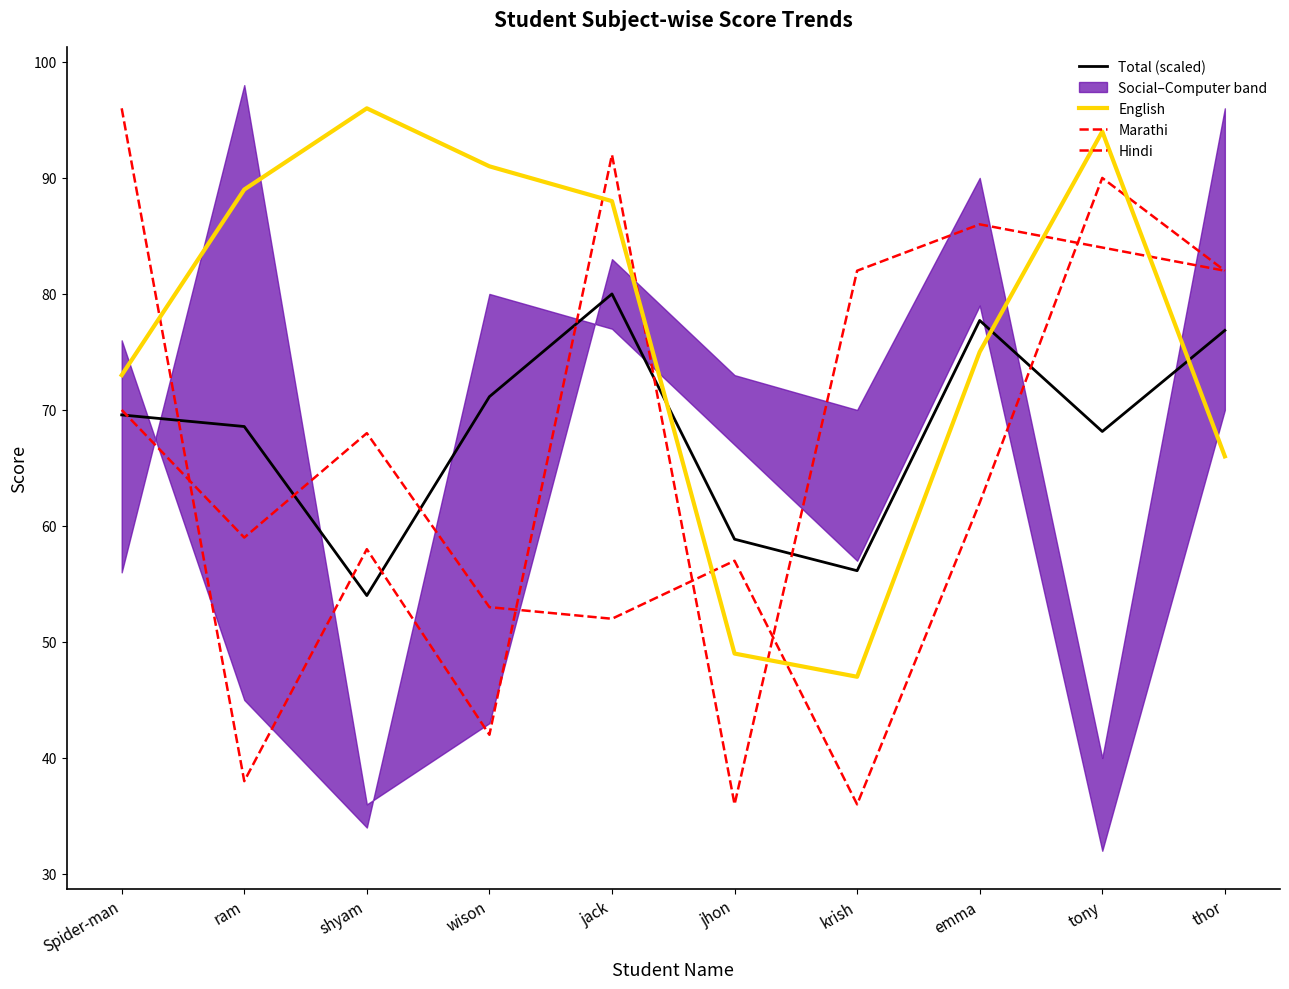

Where is the first local minimum for Marathi?

ram